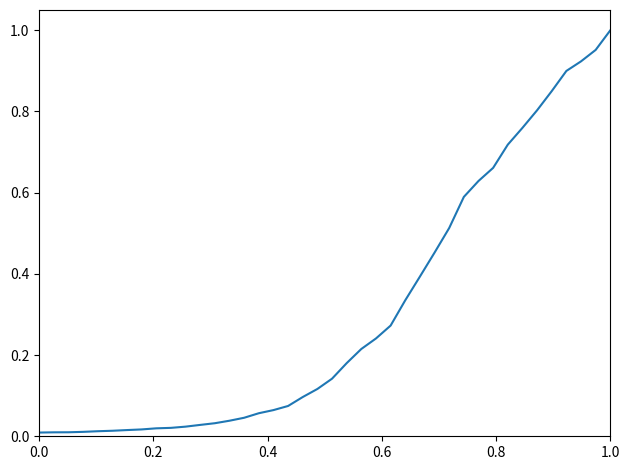

Is this an area chart (filled region under the line)?

No